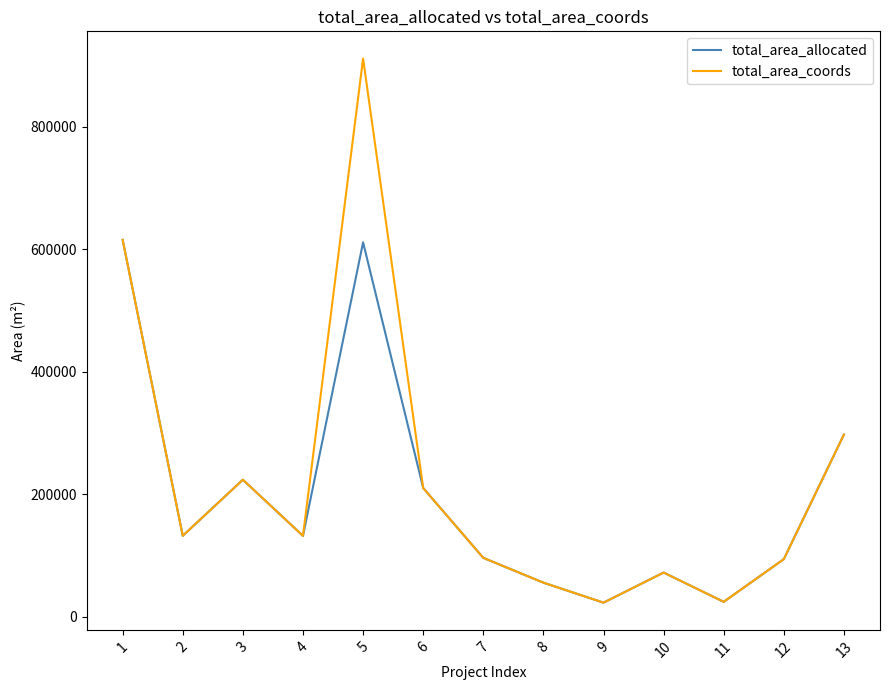

Which series has the widest spread of values?

total_area_coords